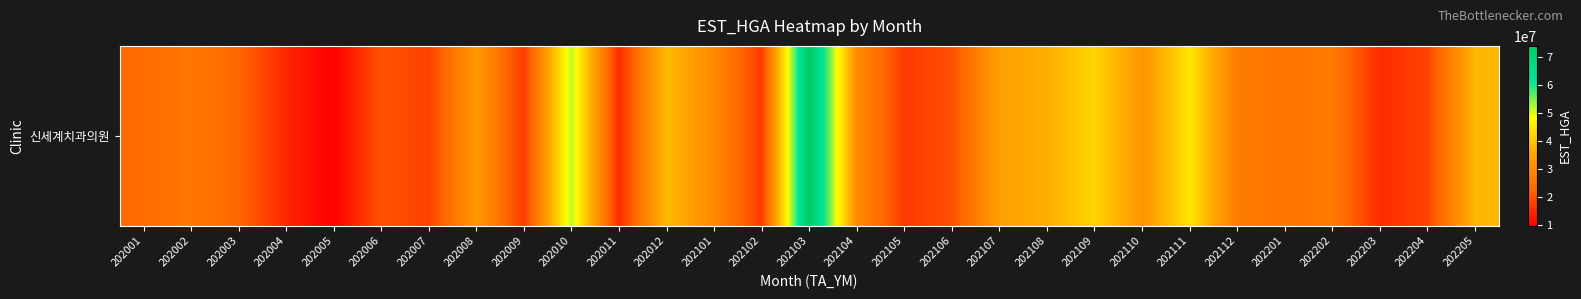

What is the smallest value displayed?

9903715